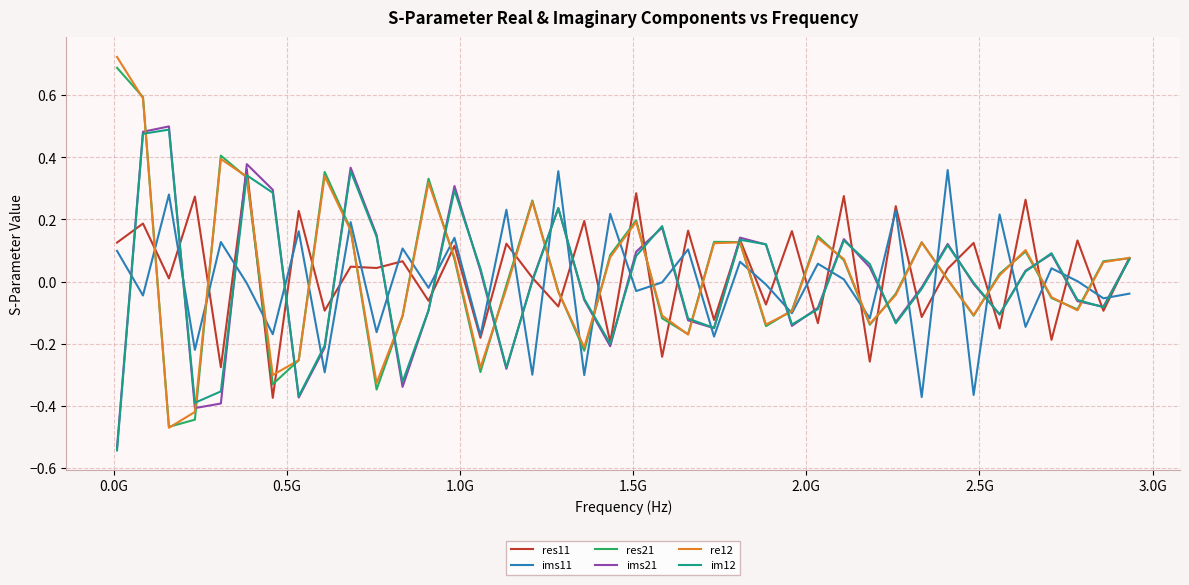

Which series has the widest spread of values?

re12